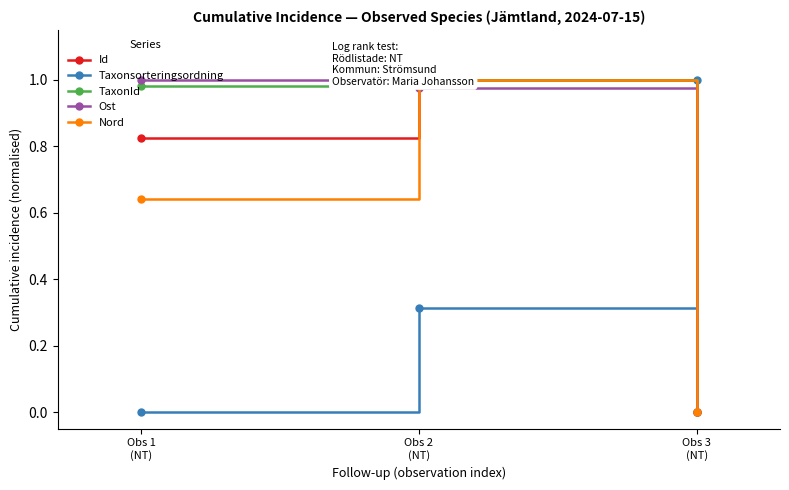

How many lines are shown in the chart?

5